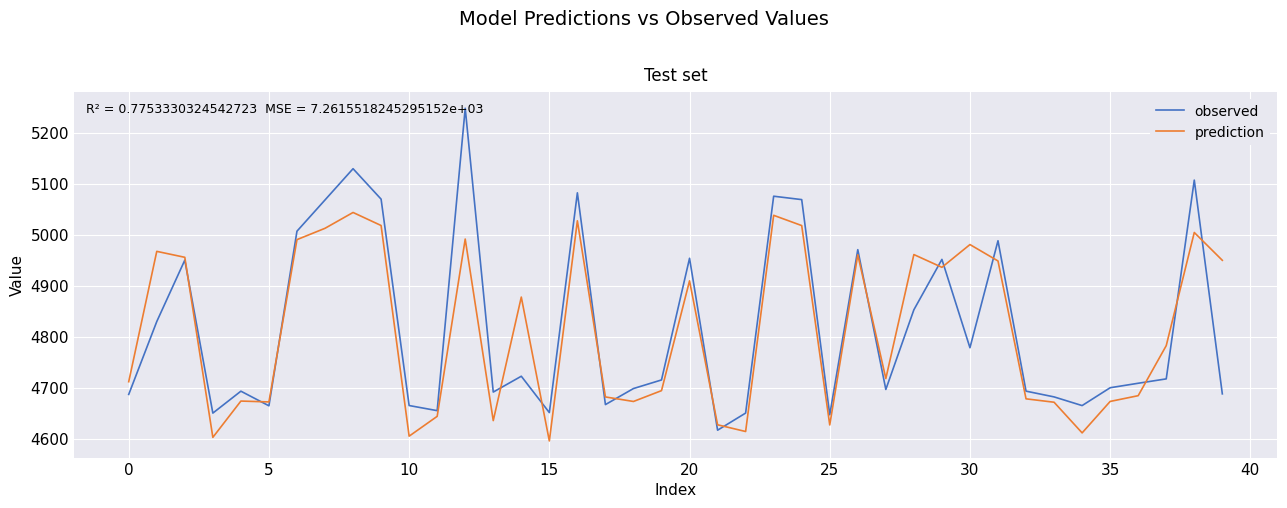

What is the smallest value displayed?

4595.6